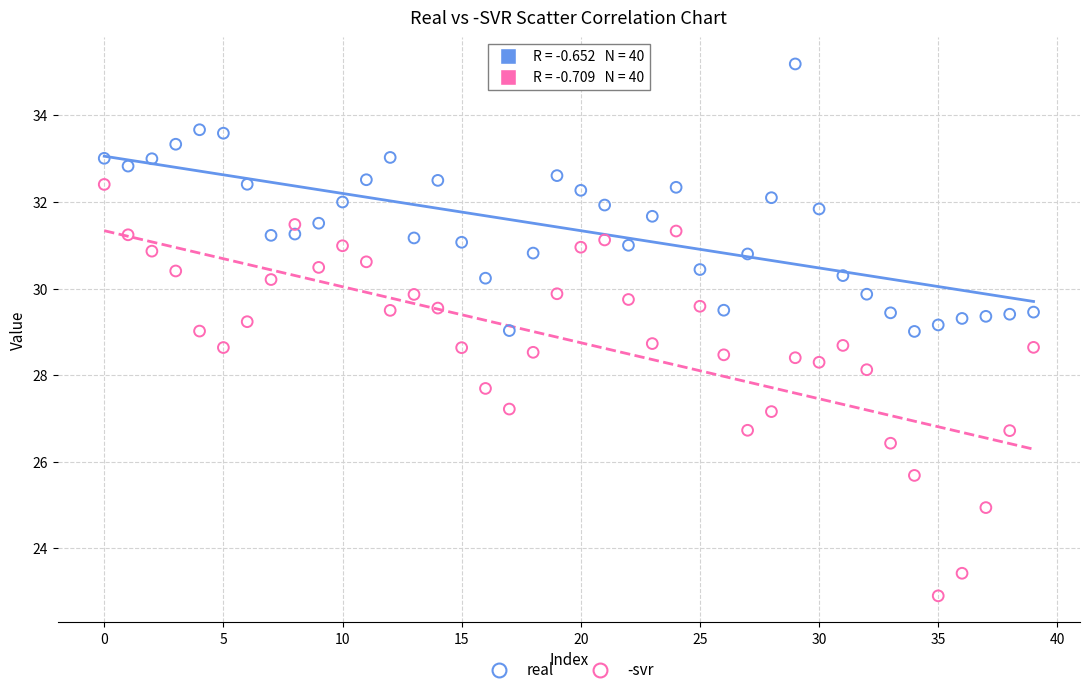

Which series reaches the maximum Y coordinate?

real